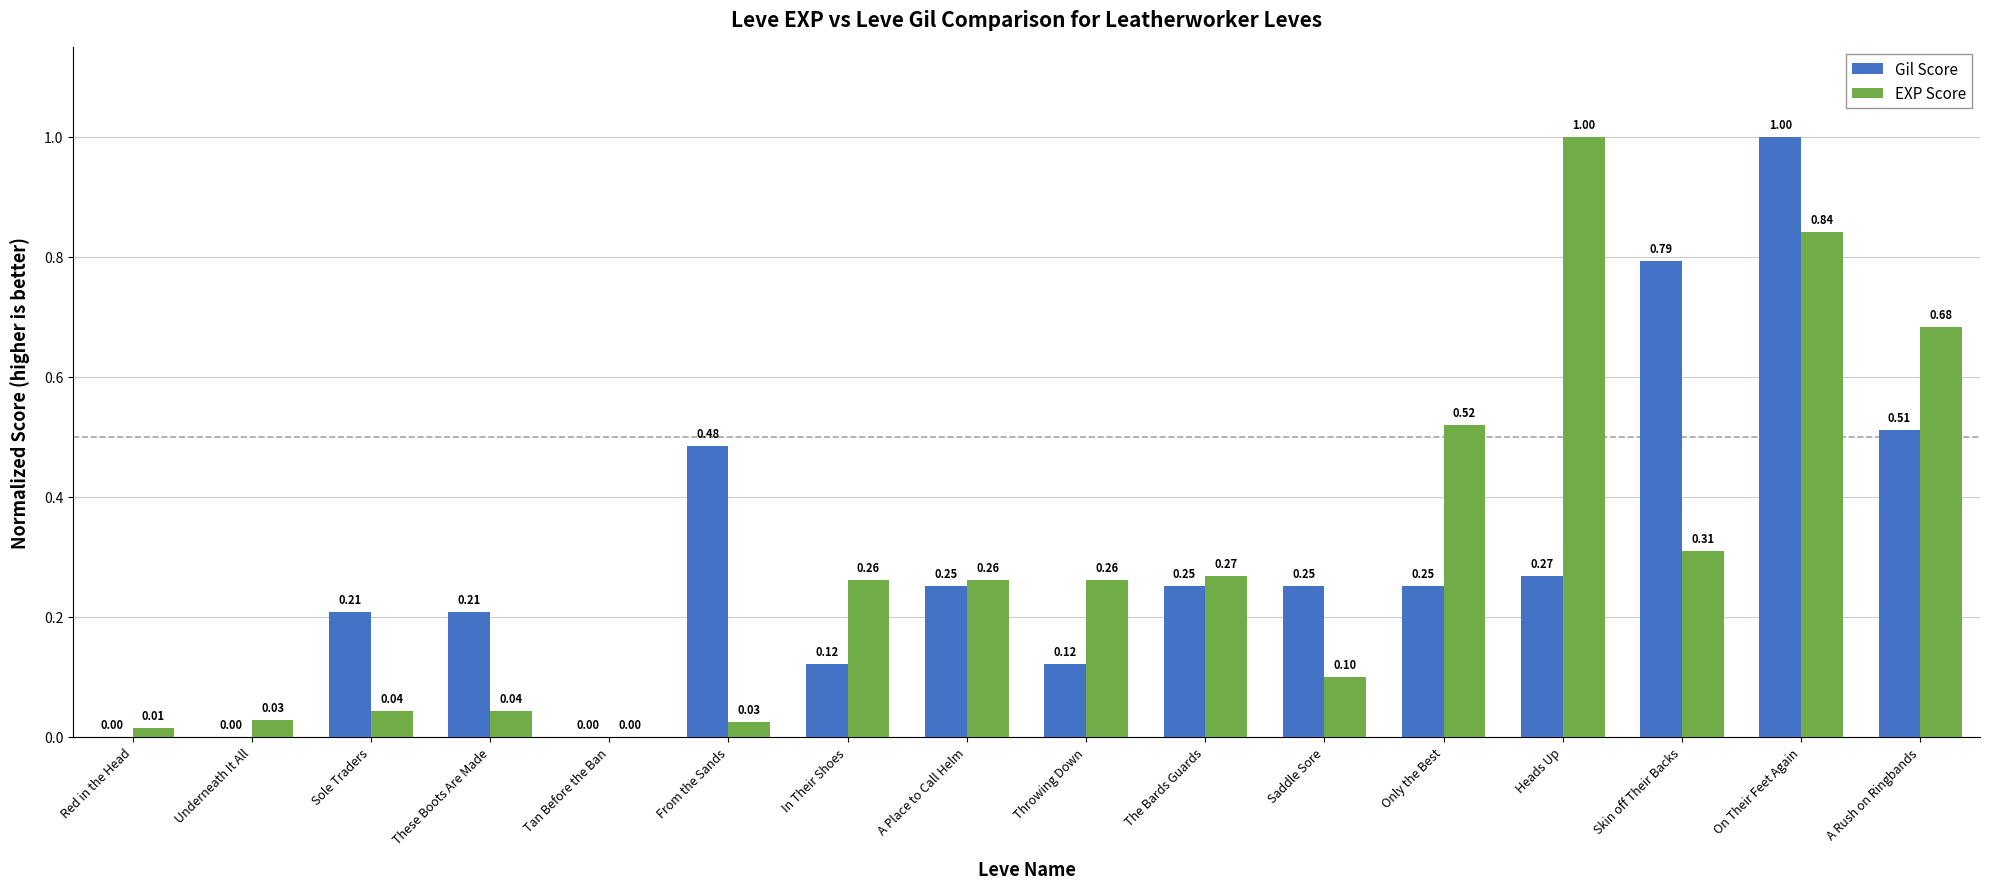

What is the sum of all Gil Score values?

4.7